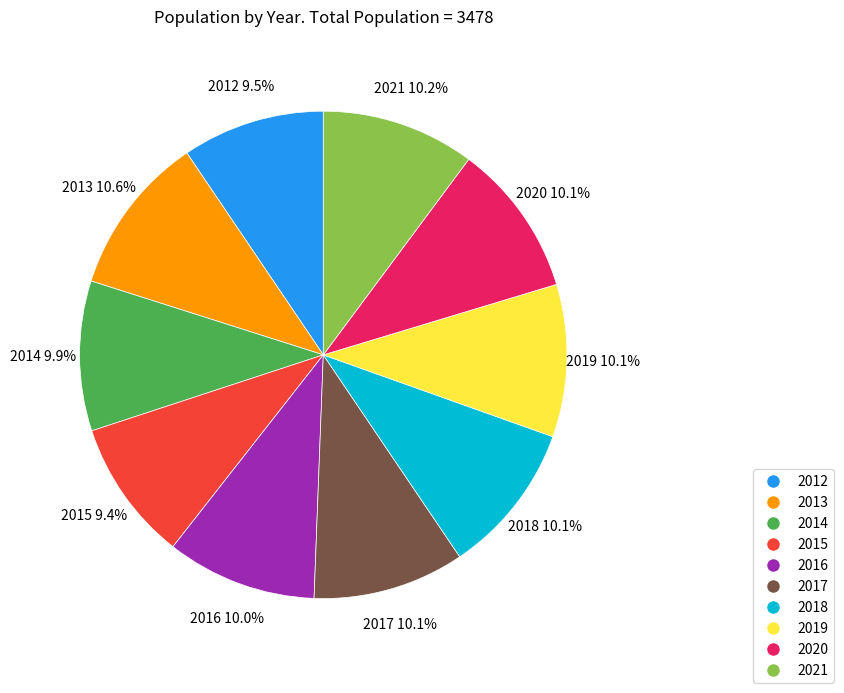

Count the number of slices in the pie.

10